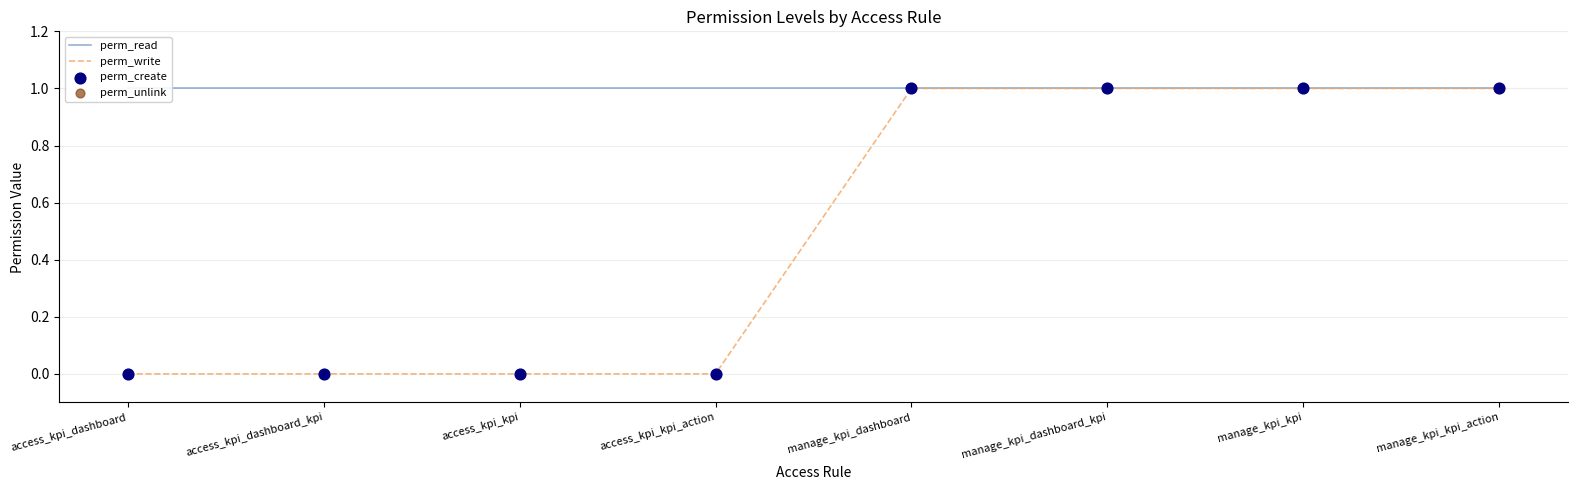

Which series contains the lowest Y value?

perm_write